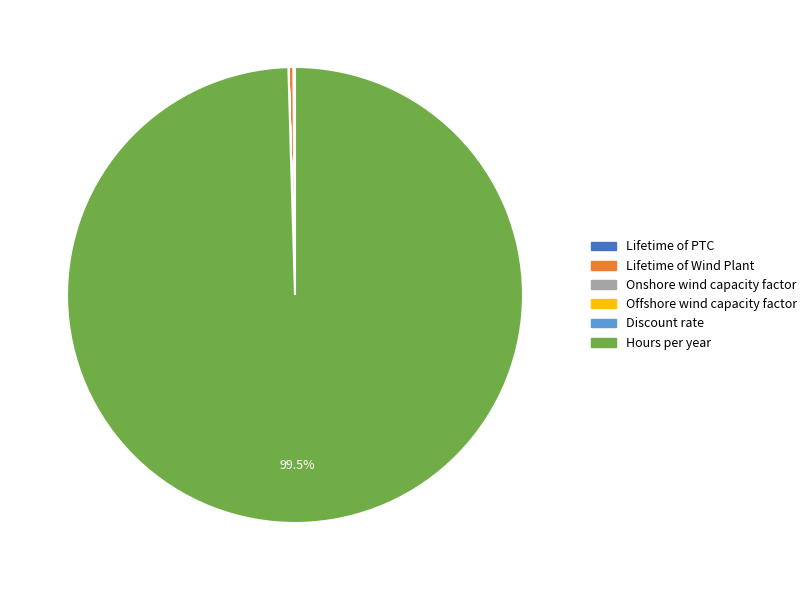

Is there any slice that represents more than half of the pie?

Yes